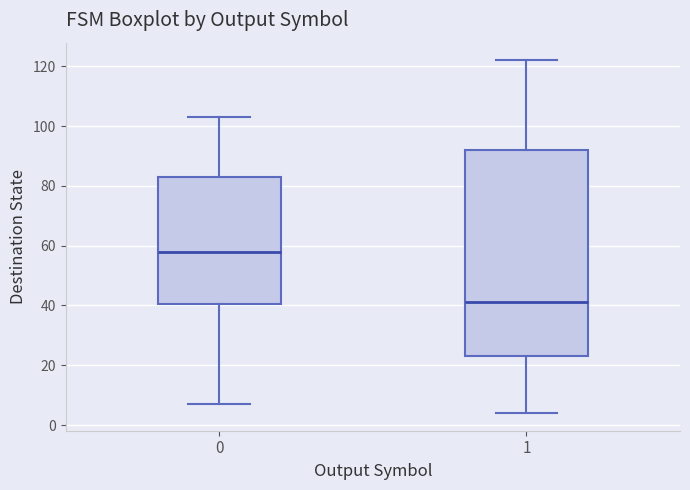

Reading left to right, transcribe this box plot: for each box, give where its median line is, the range the box spans, and where its two whiskers end, as read against the y-axis. The values are not printed on the chart, so give them approximately, as read against the axis.

0: median 58, box 40 to 84, whiskers 8 to 104
1: median 42, box 24 to 92, whiskers 4 to 122